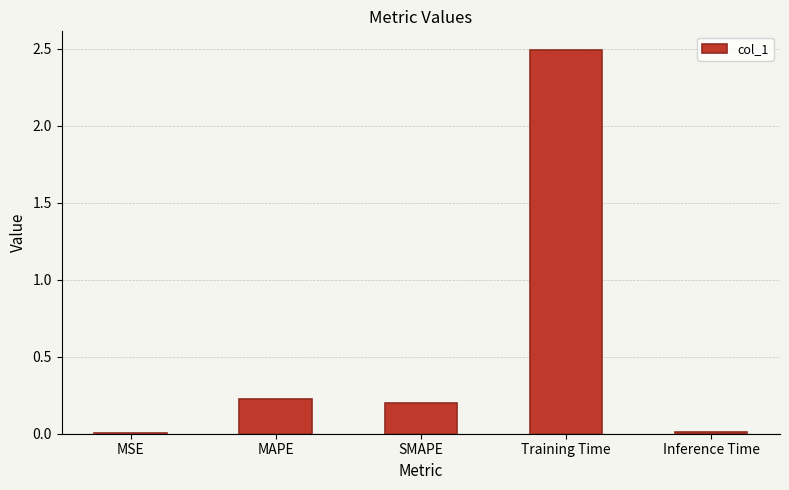

Does the chart contain stacked bars?

No